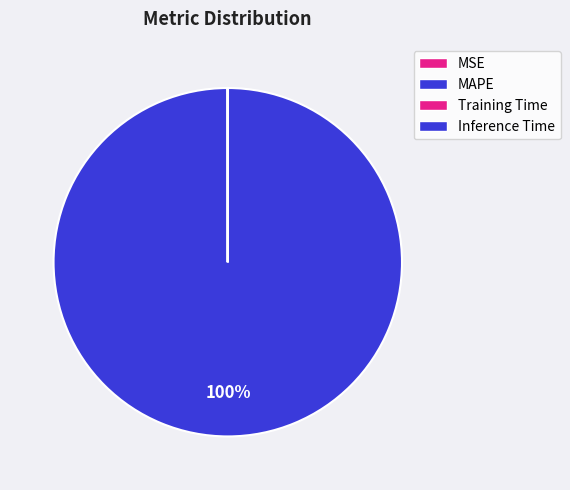

What is the largest slice in the pie chart?

MAPE